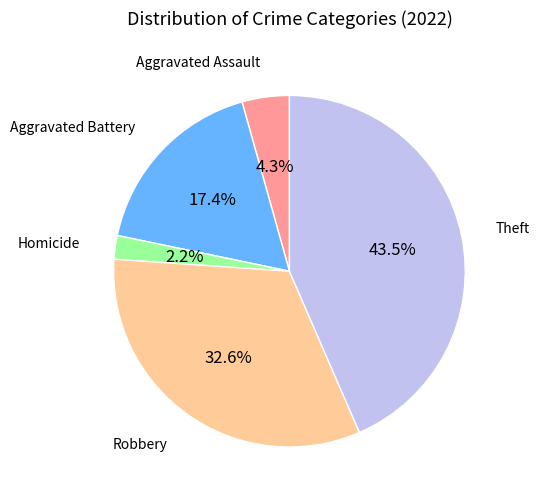

Does any single category account for the majority?

No